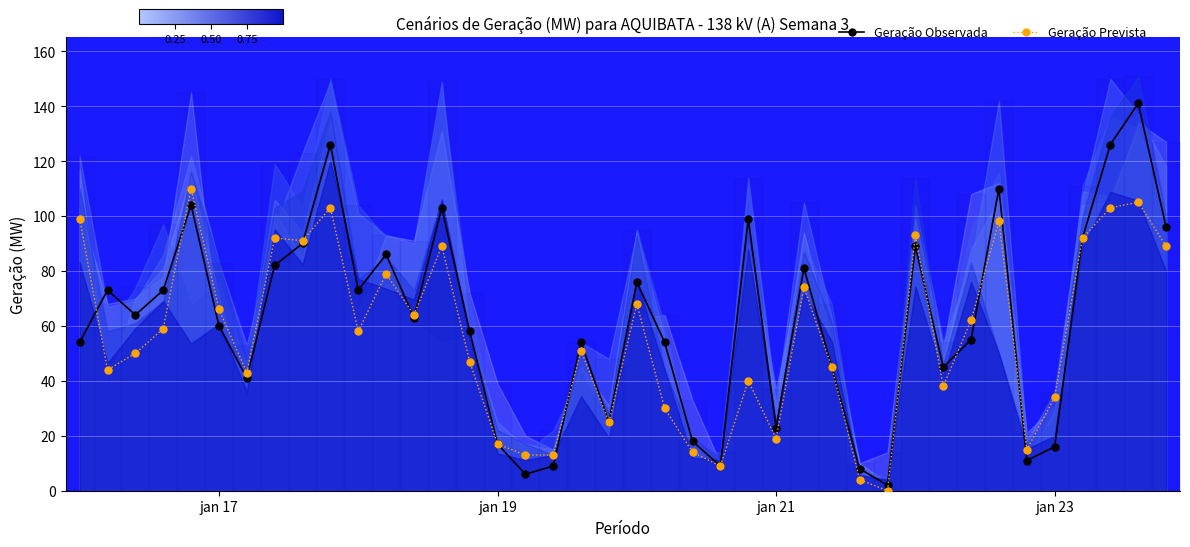

What is the average value of the Geração Prevista series?

56